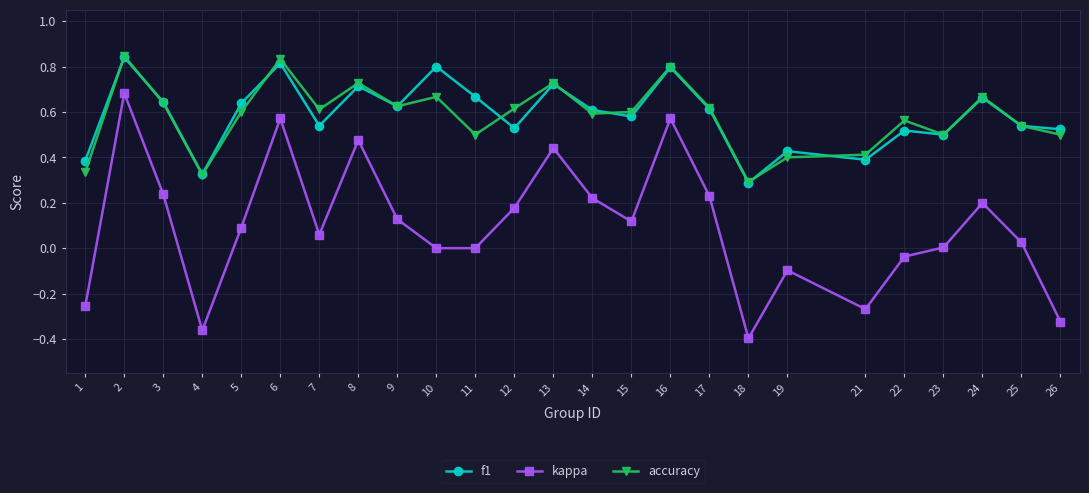

Which series changed the most between 3 and 22?

kappa